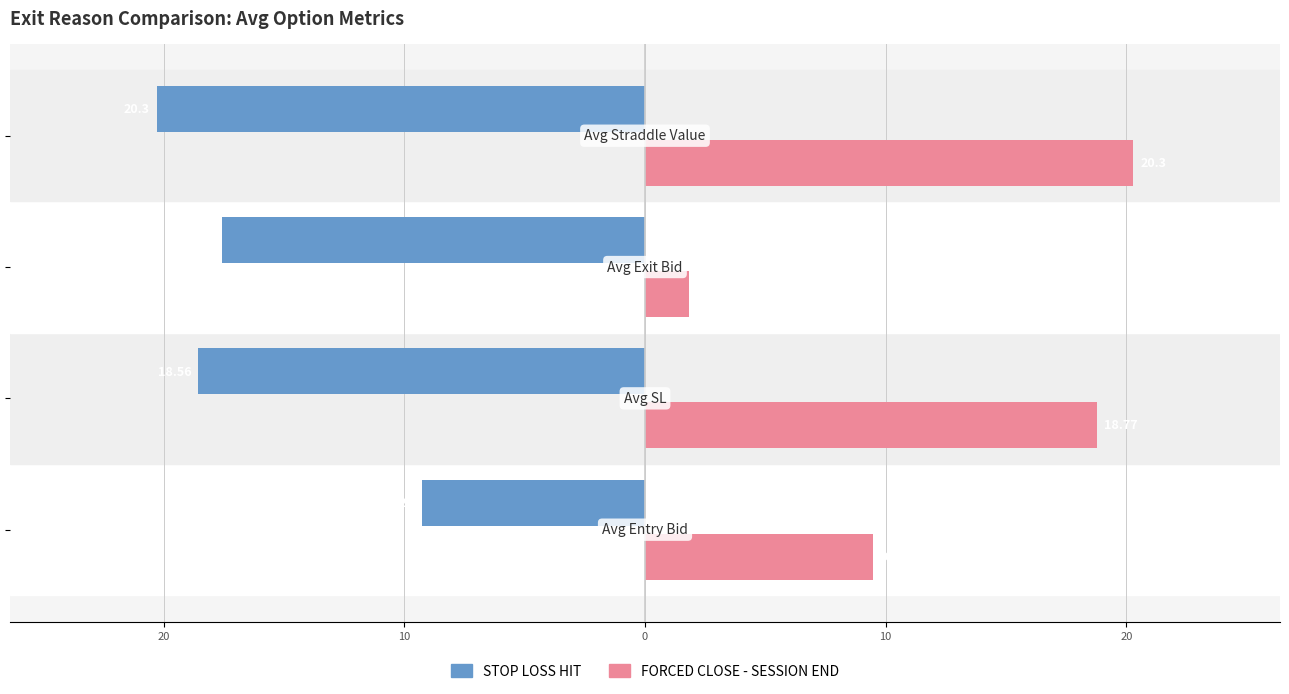

Reading left to right, list all the values displayed in this chart.

STOP LOSS HIT: -9.3	-18.6	-17.6	-20.3
FORCED CLOSE - SESSION END: 9.5	18.8	1.8	20.3